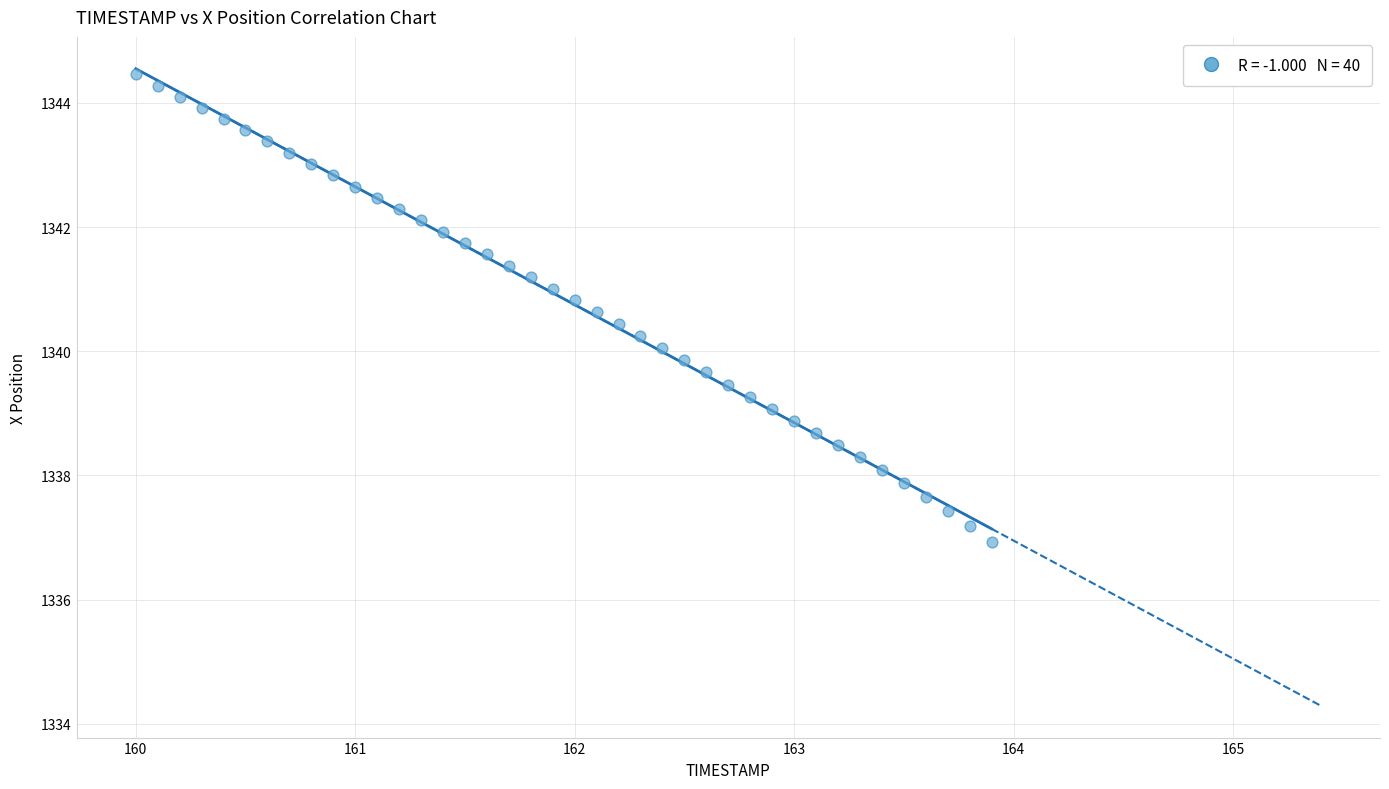

What is the range of X values (max minus min)?

3.9